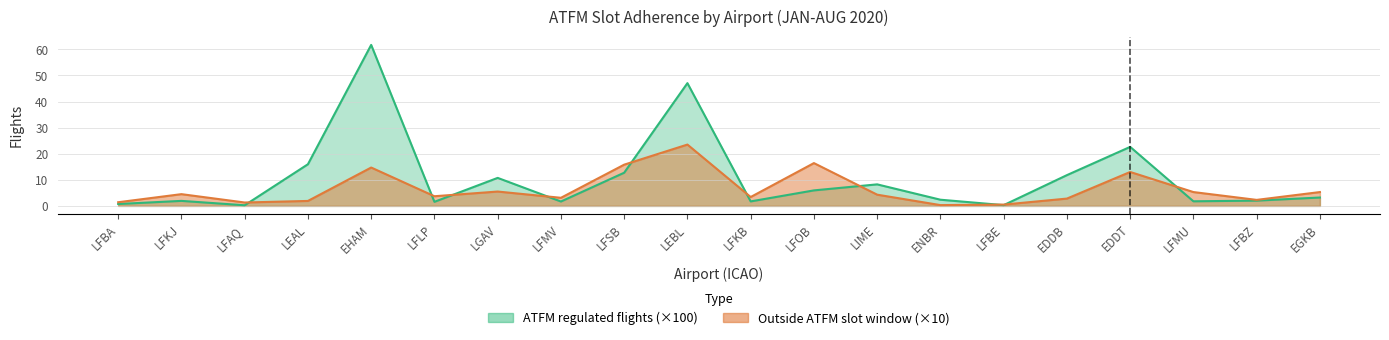

At which label does Outside ATFM slot window reach its peak?

LEBL